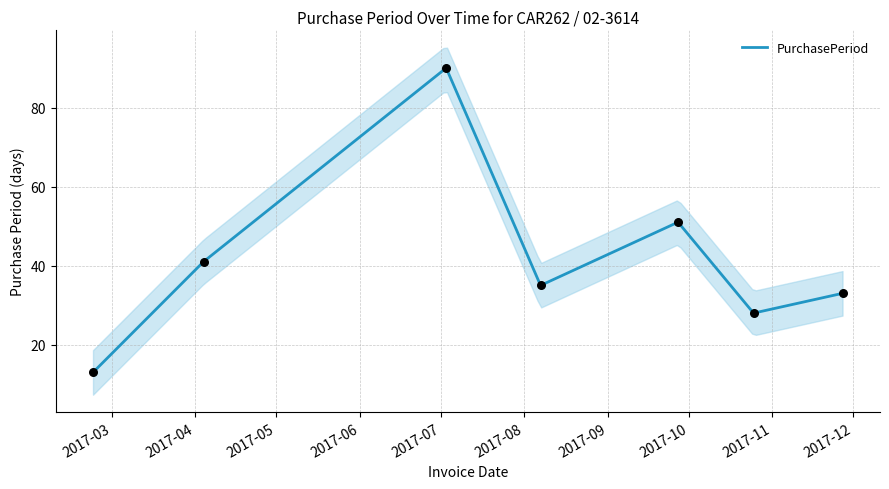

What is the ratio of the value at 2017-03 to the value at 2017-07?

0.3